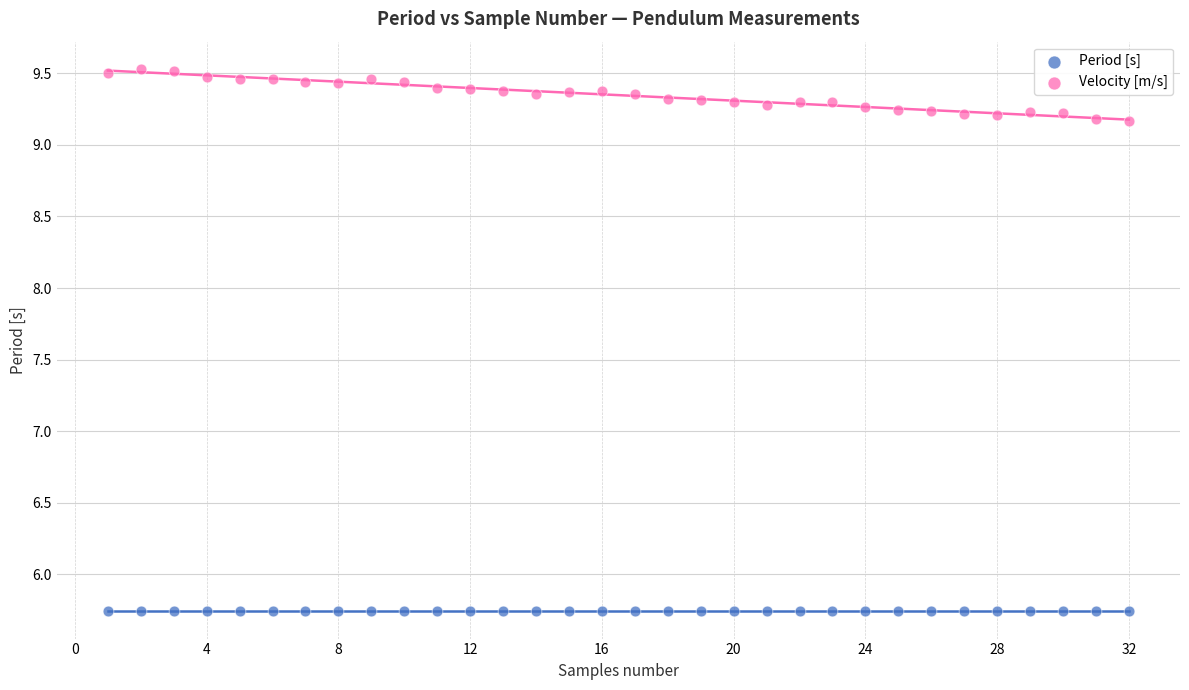

Which series reaches the minimum Y coordinate?

Period [s]